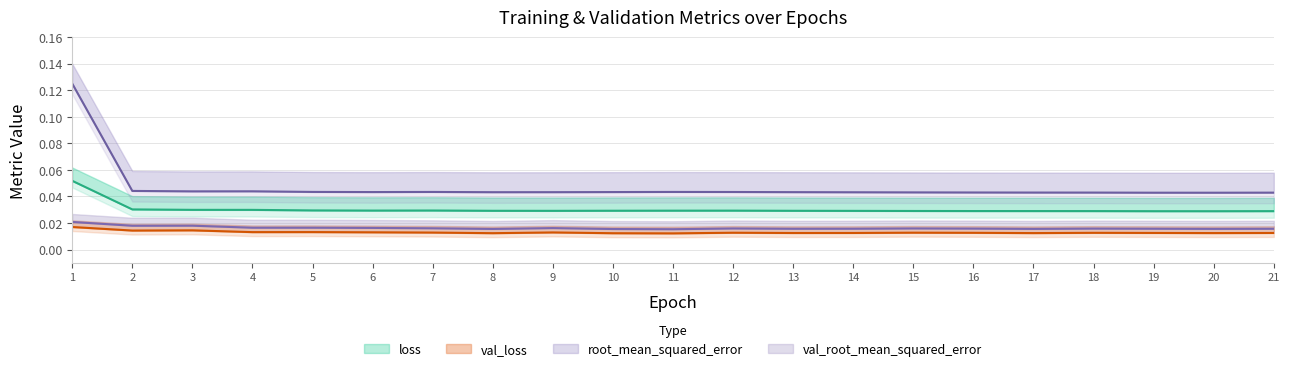

Which category has the lowest value in the root_mean_squared_error series?

20